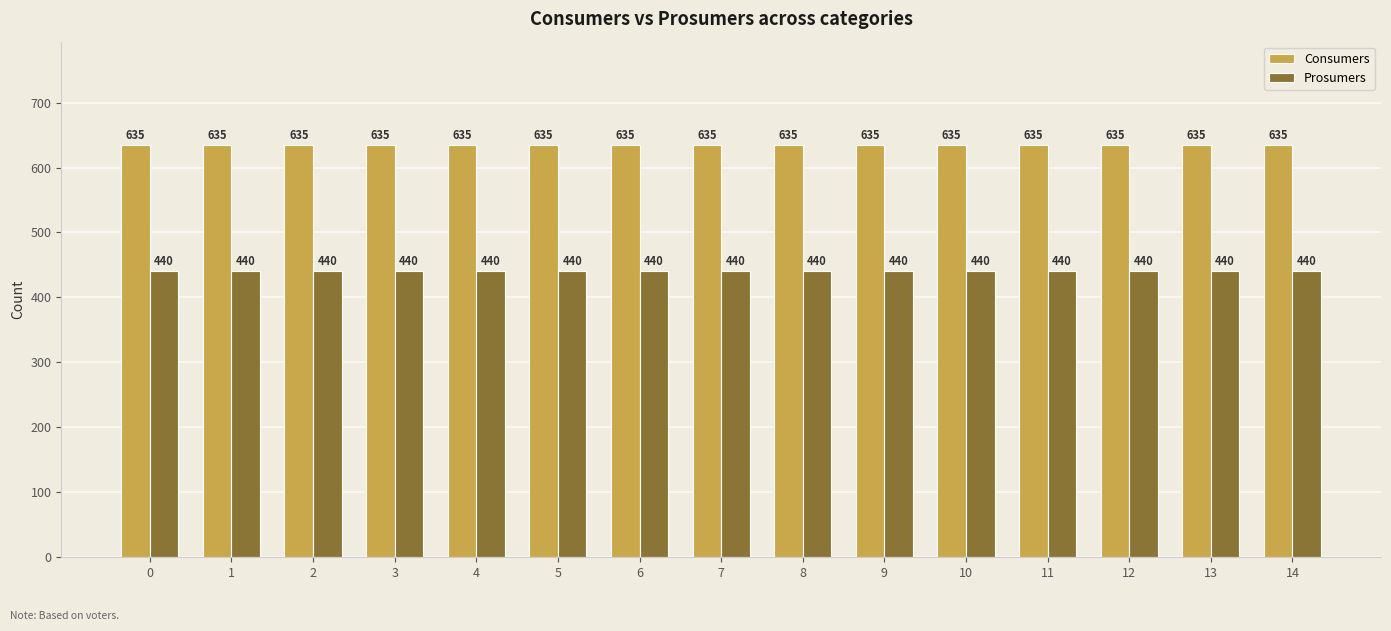

What is the value of the Consumers bar at the 12th from the left?

635